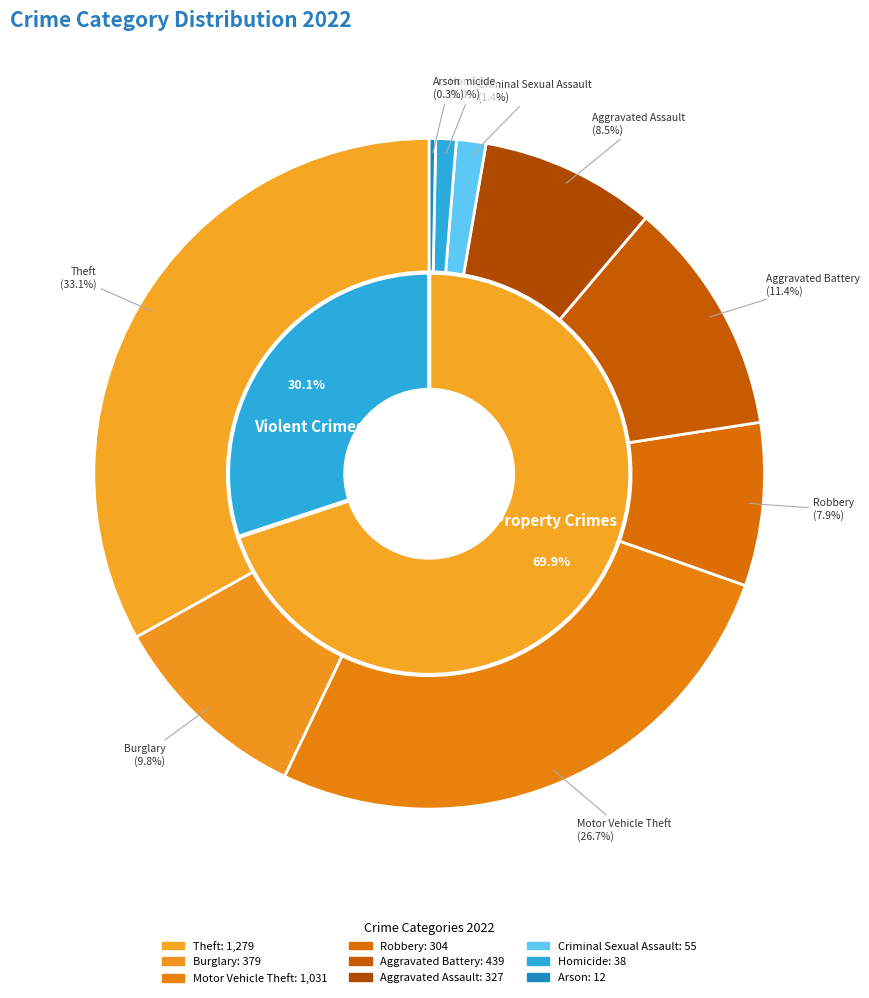

Is there any slice that represents more than half of the pie?

No